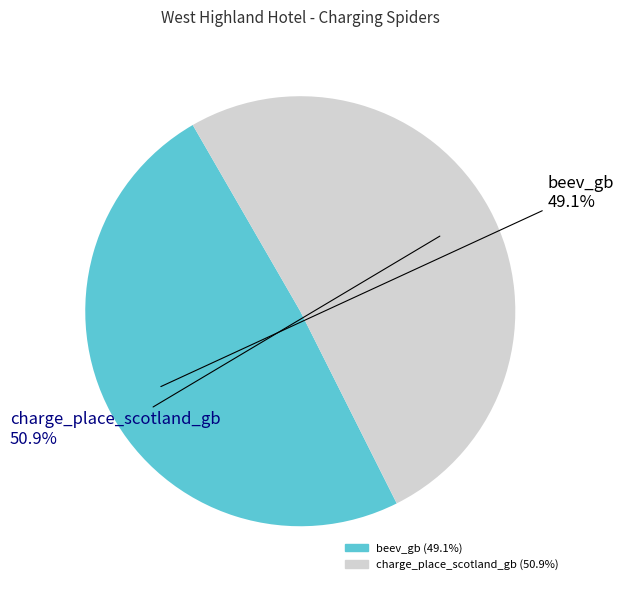

Between charge_place_scotland_gb and beev_gb, which is larger?

charge_place_scotland_gb